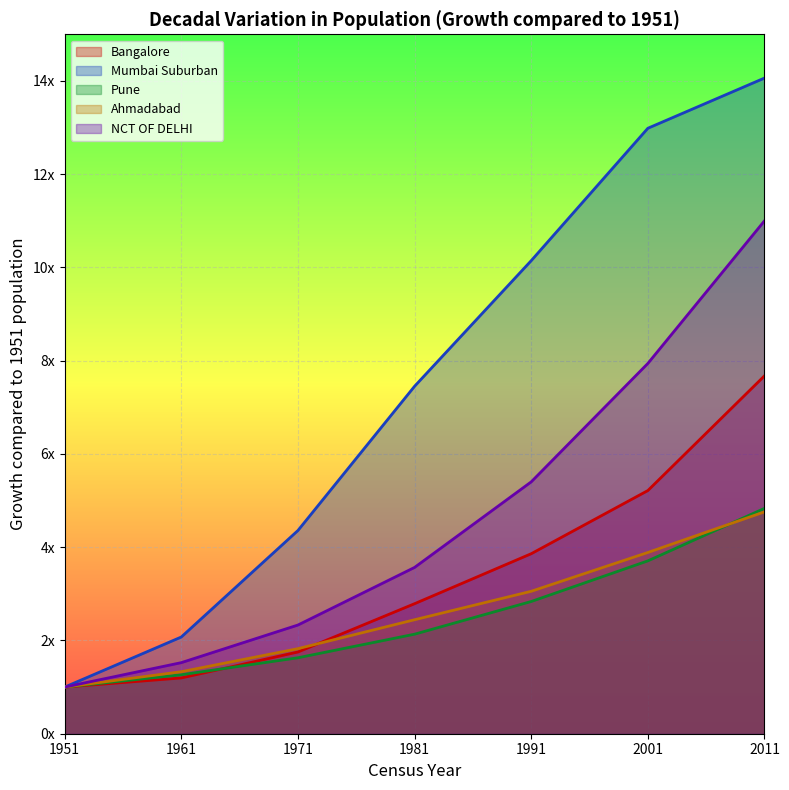

List the labels in order of Mumbai Suburban value, largest first.

2011, 2001, 1991, 1981, 1971, 1961, 1951